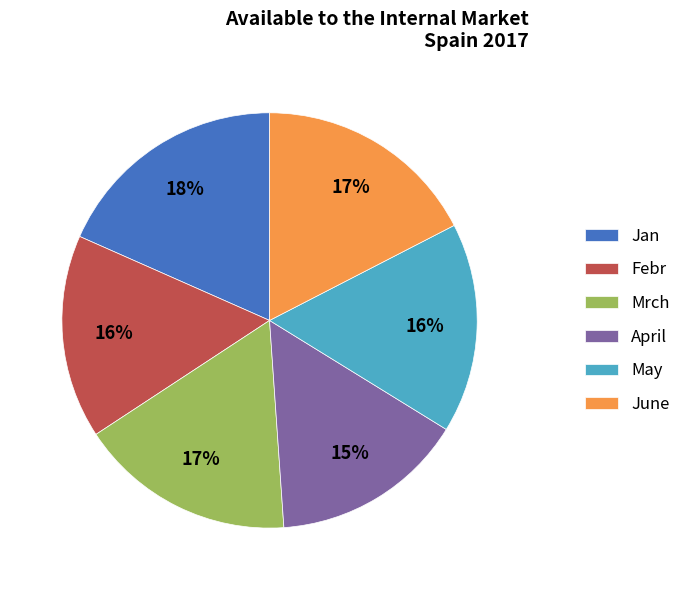

True or false: Mrch accounts for 24% of the total.

False